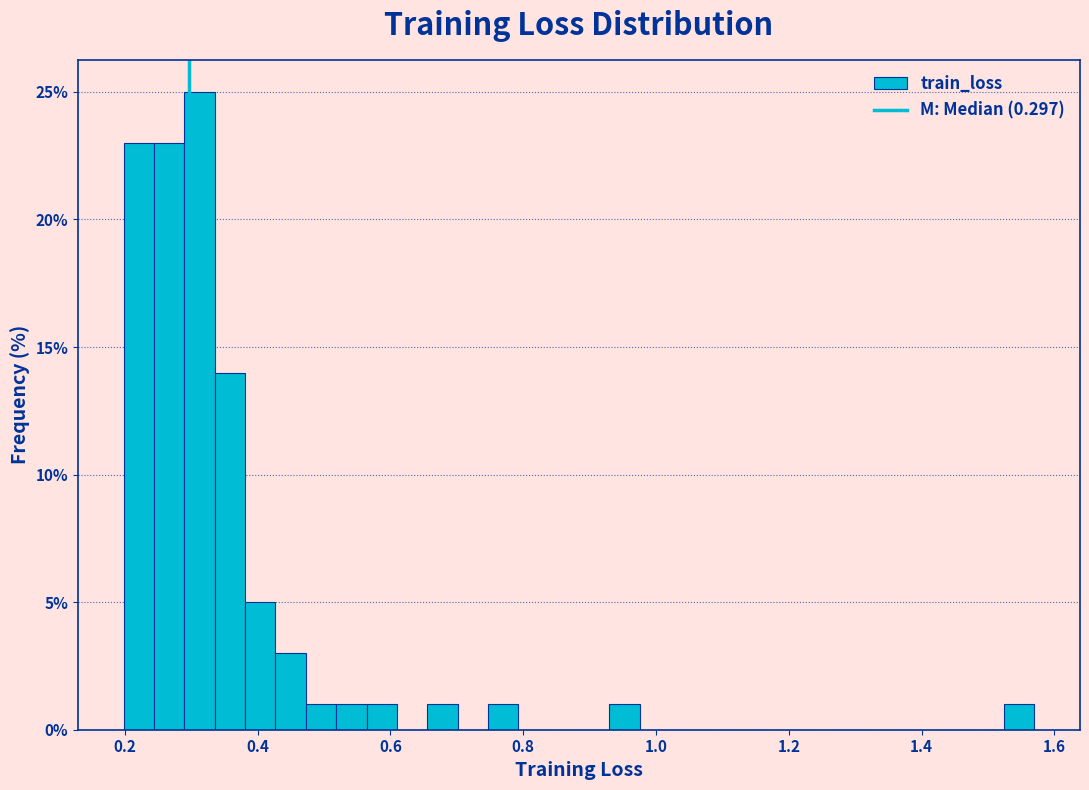

Around what value on the x-axis is the tallest bar? Give the approximate position of its centre, as read against the axis.

0.32